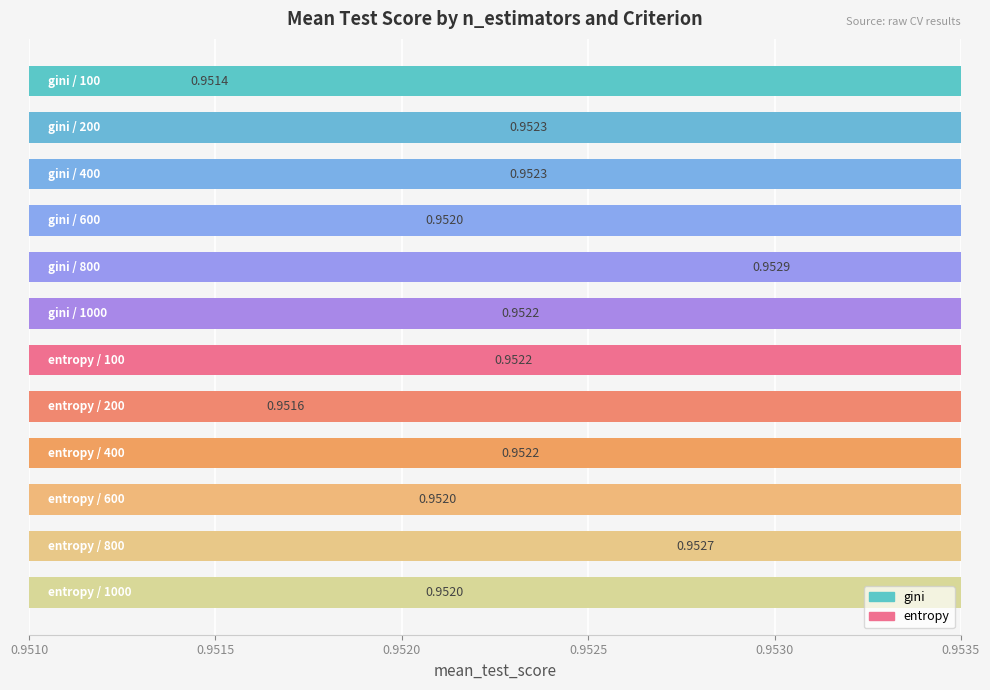

Is the value of gini at 600 greater than the value of entropy at 600?

Yes